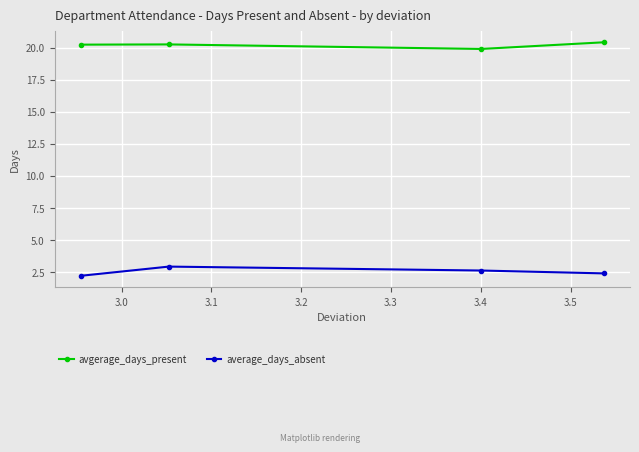

What is the maximum value shown in the chart?

20.4